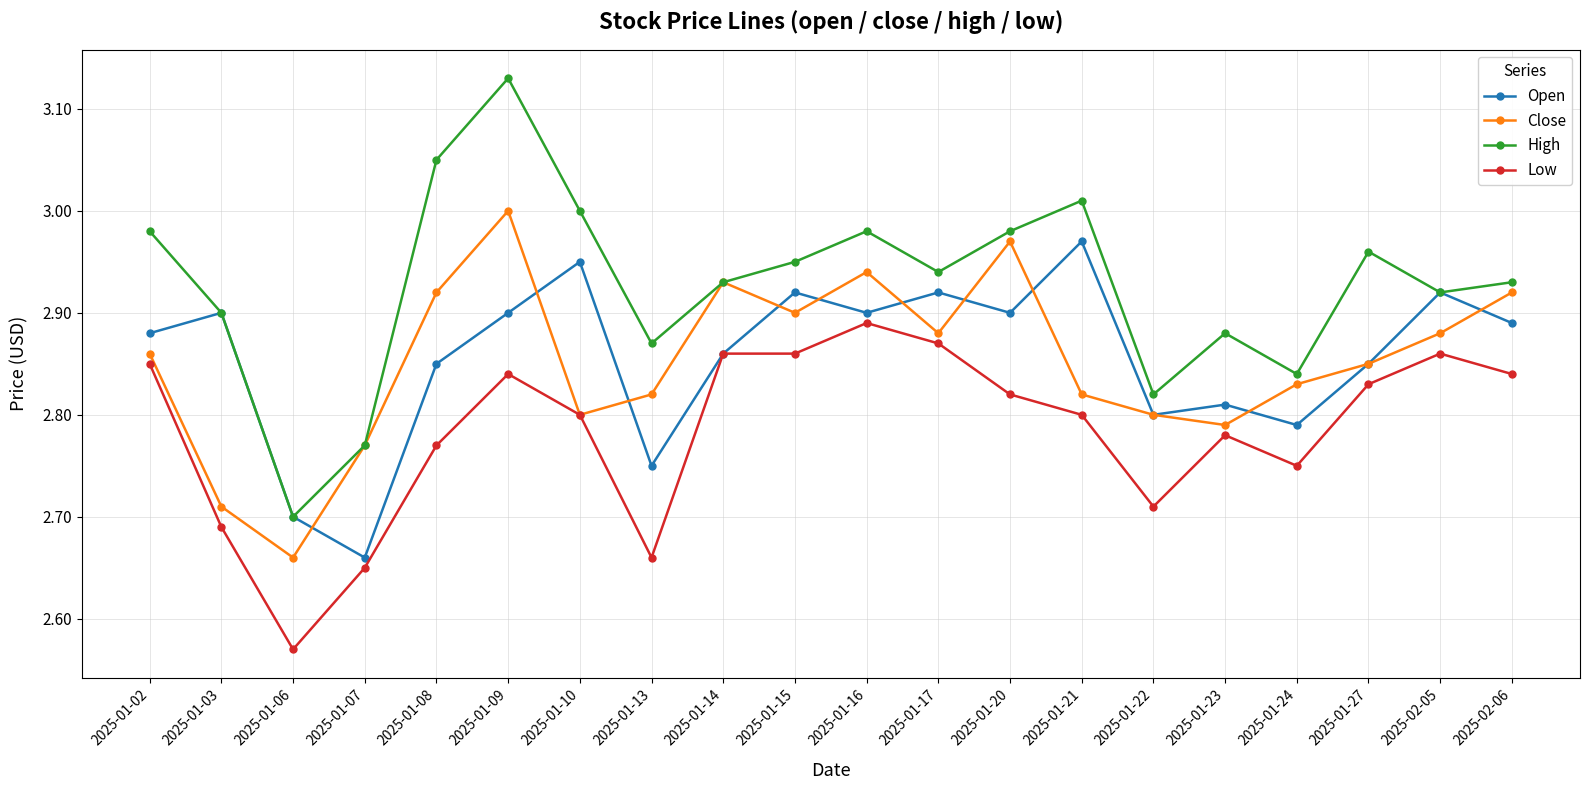

Does the chart have visible grid lines?

Yes